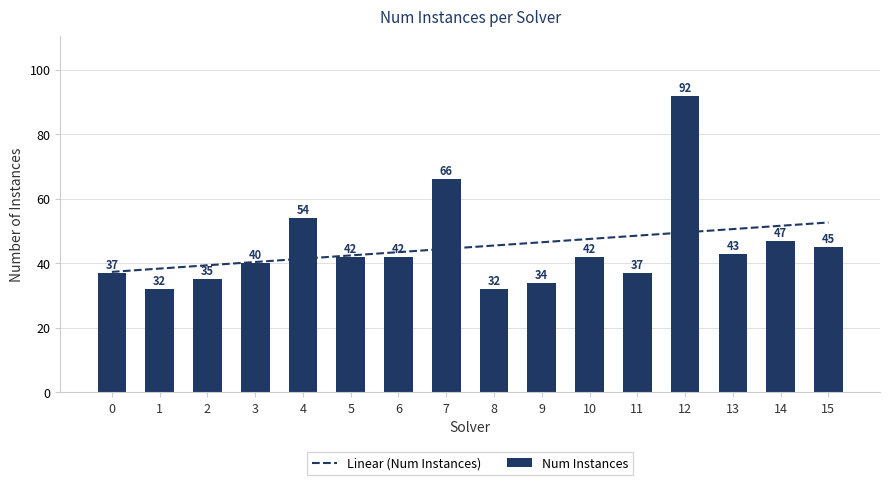

What is the difference between the highest and lowest values at 6?

1.5